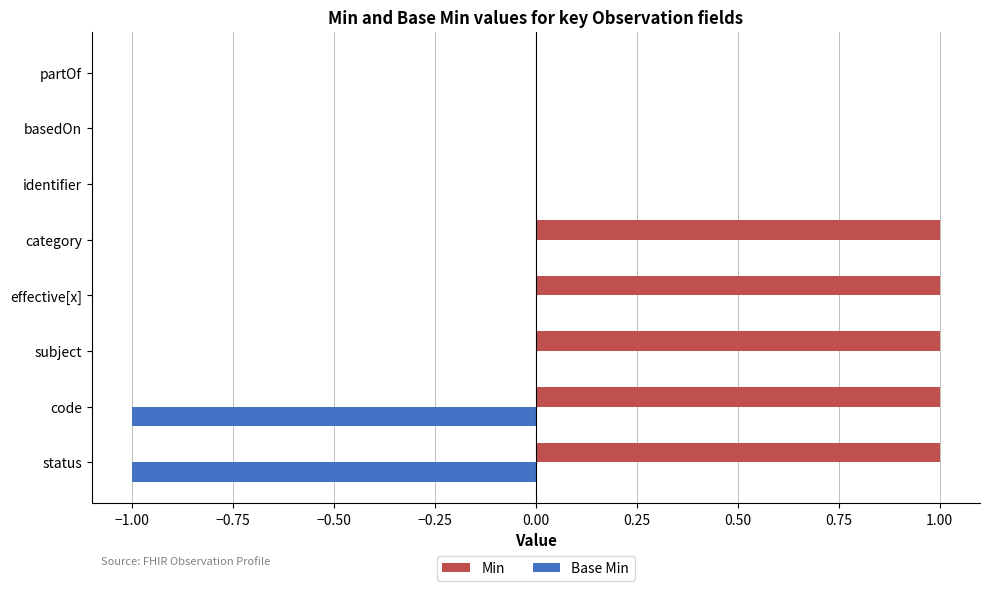

Between effective[x] and identifier, which series saw the biggest shift?

Min